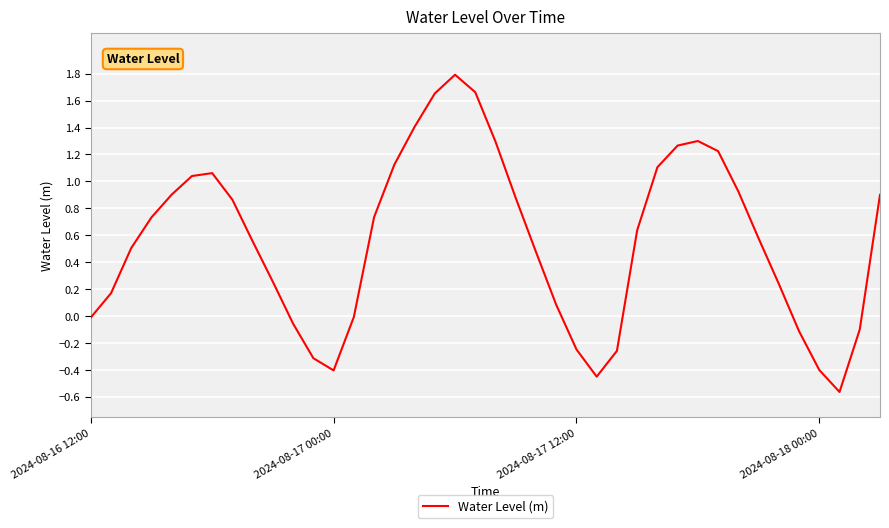

What is the maximum value shown in the chart?

1.8